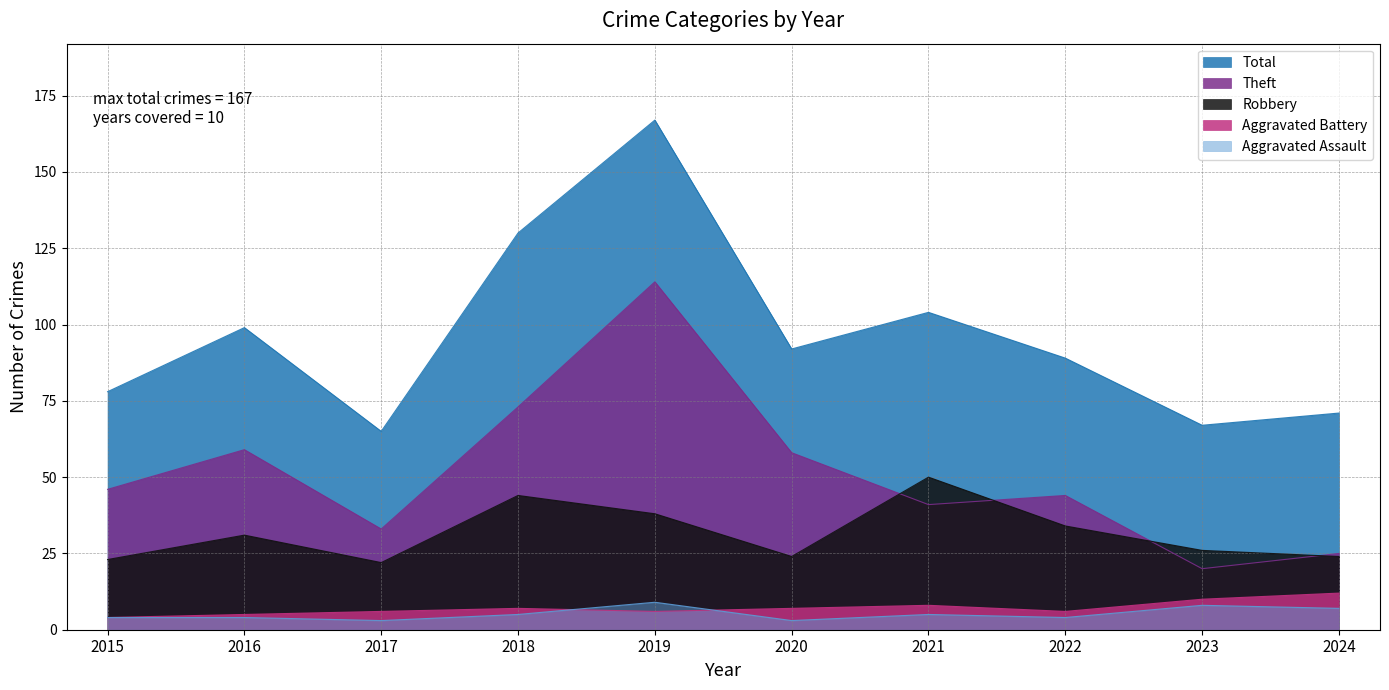

How many lines are shown in the chart?

5